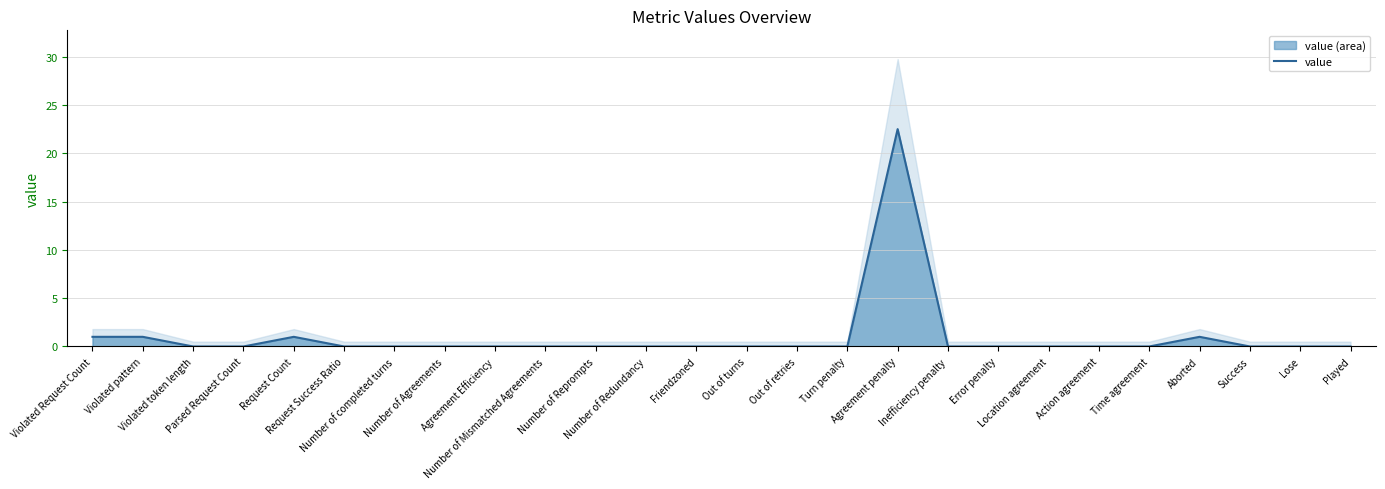

What is the label of the 18th point from the right?

Agreement Efficiency